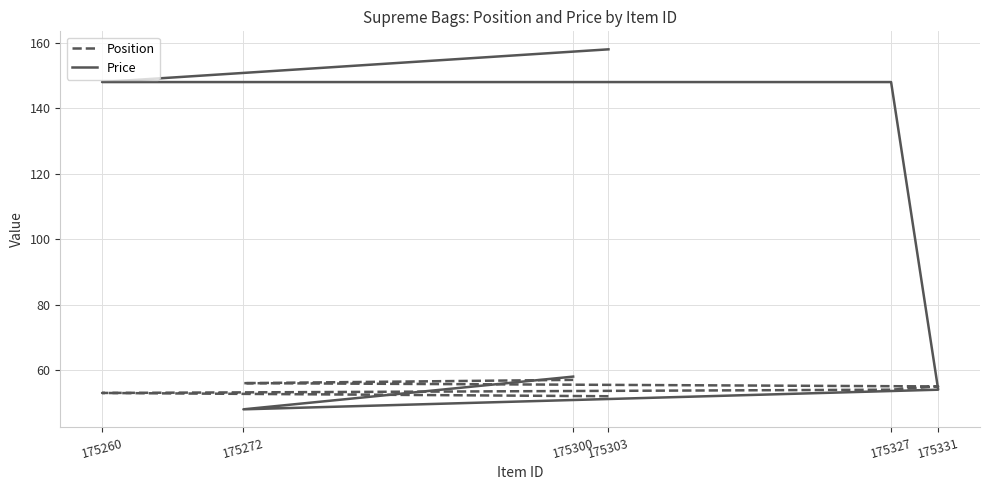

What is the maximum value shown in the chart?

158